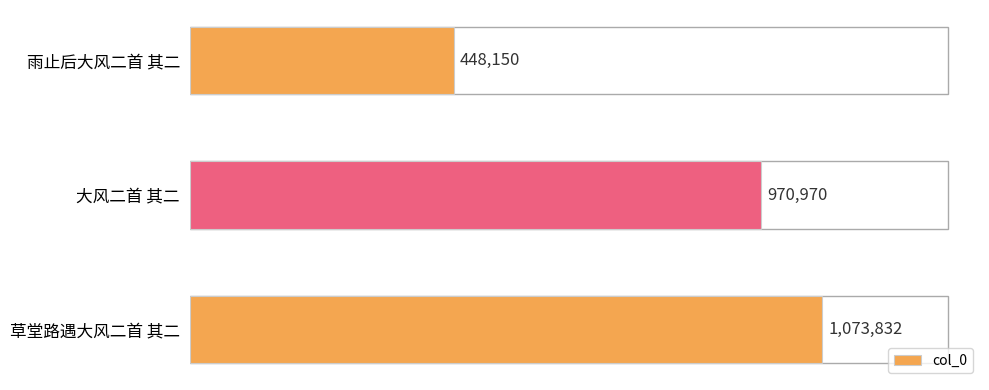

Does the chart contain any negative values?

No